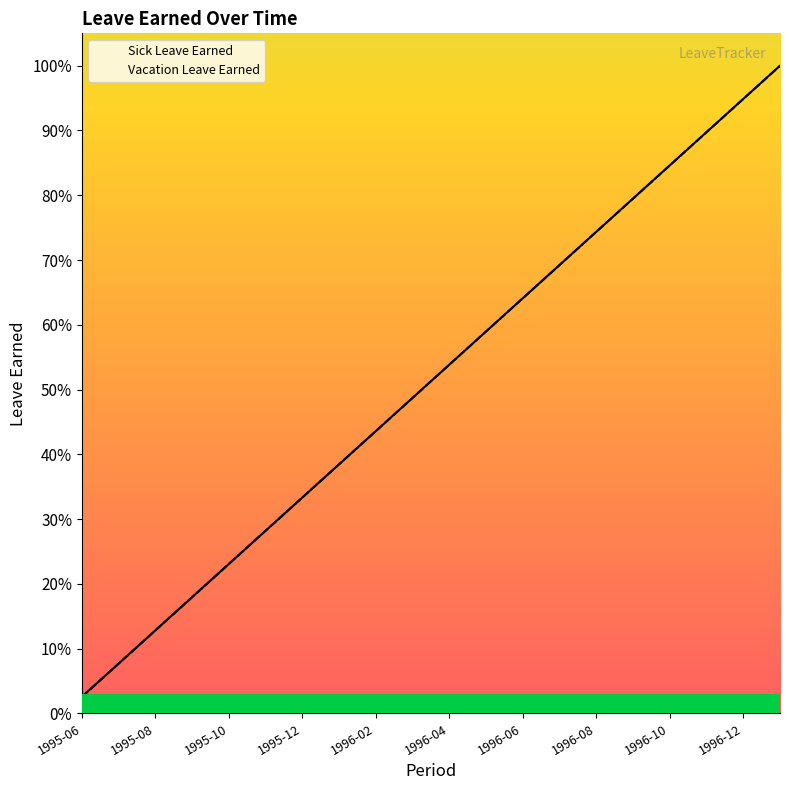

What is the sum of all Sick Leave Earned values?

10.3